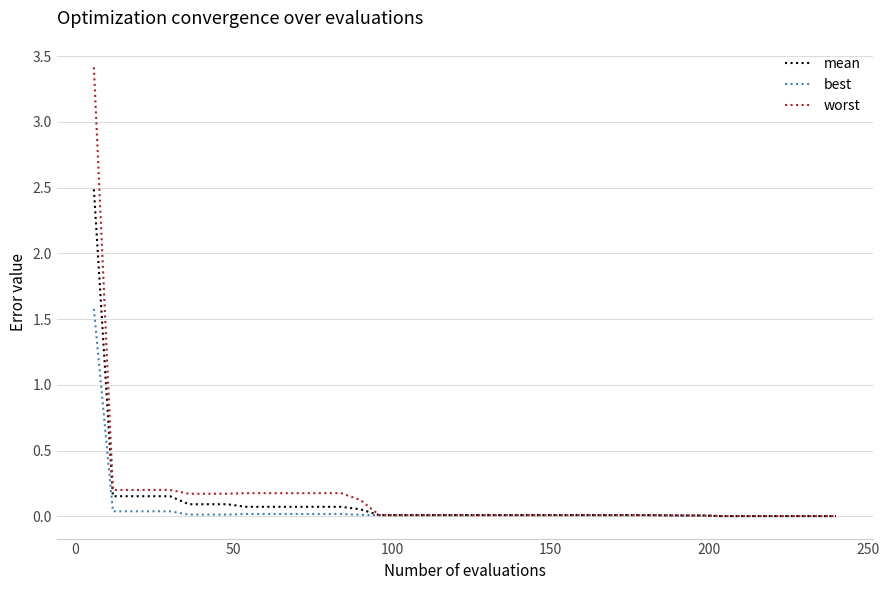

Which series has the largest range (max minus min)?

worst